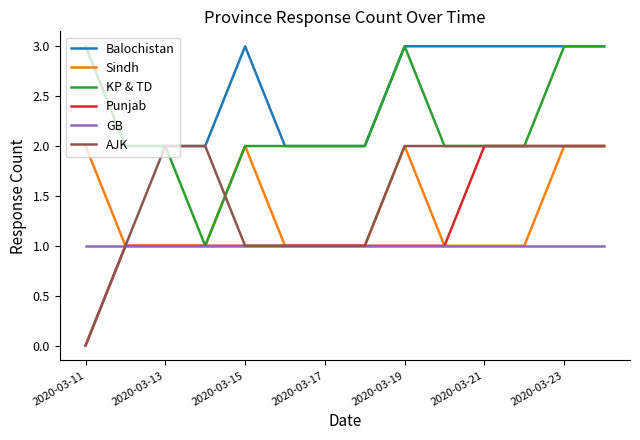

What is the maximum value shown in the chart?

3